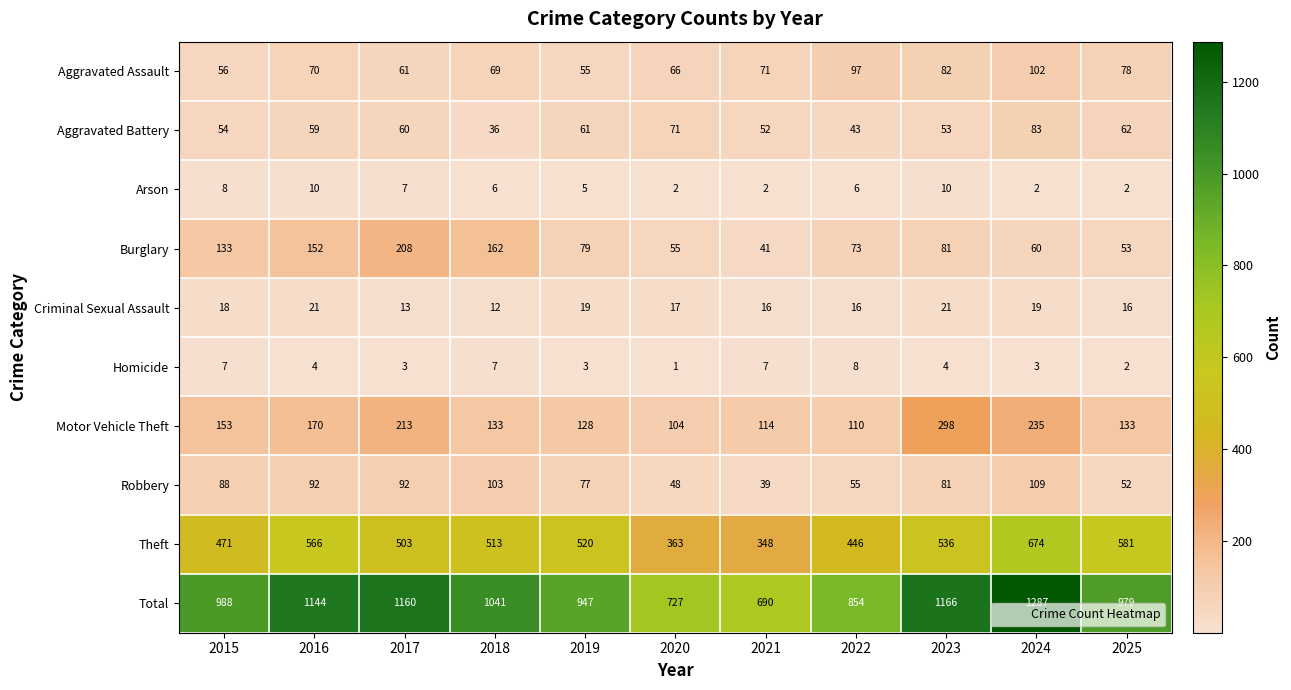

Rank the categories by Burglary value from highest to lowest.

2017, 2018, 2016, 2015, 2023, 2019, 2022, 2024, 2020, 2025, 2021